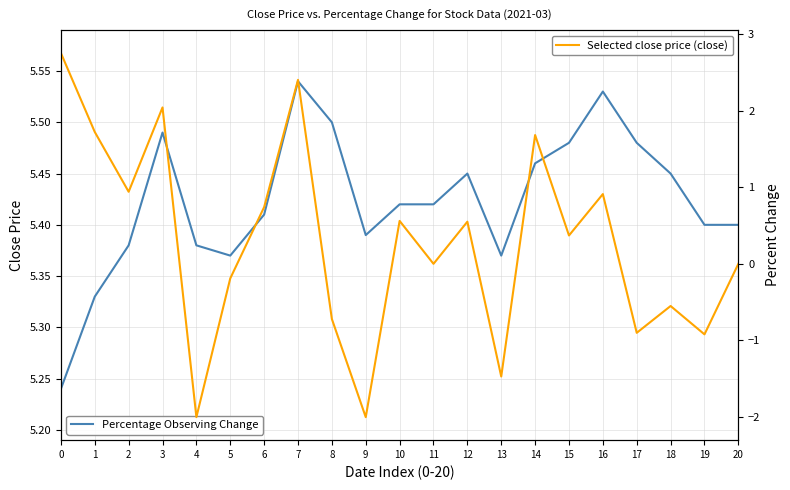

The value of Percentage Change at 7 is 1.0. True or false?

False